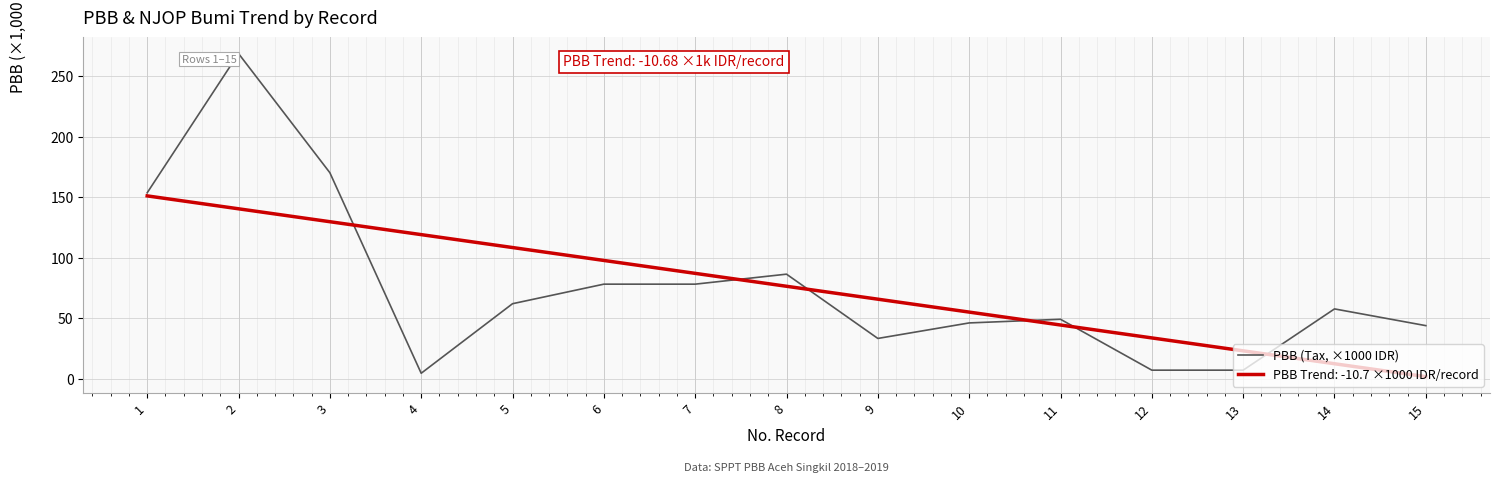

What is the highest value of the PBB (Tax, ×1000 IDR) series?

268.9